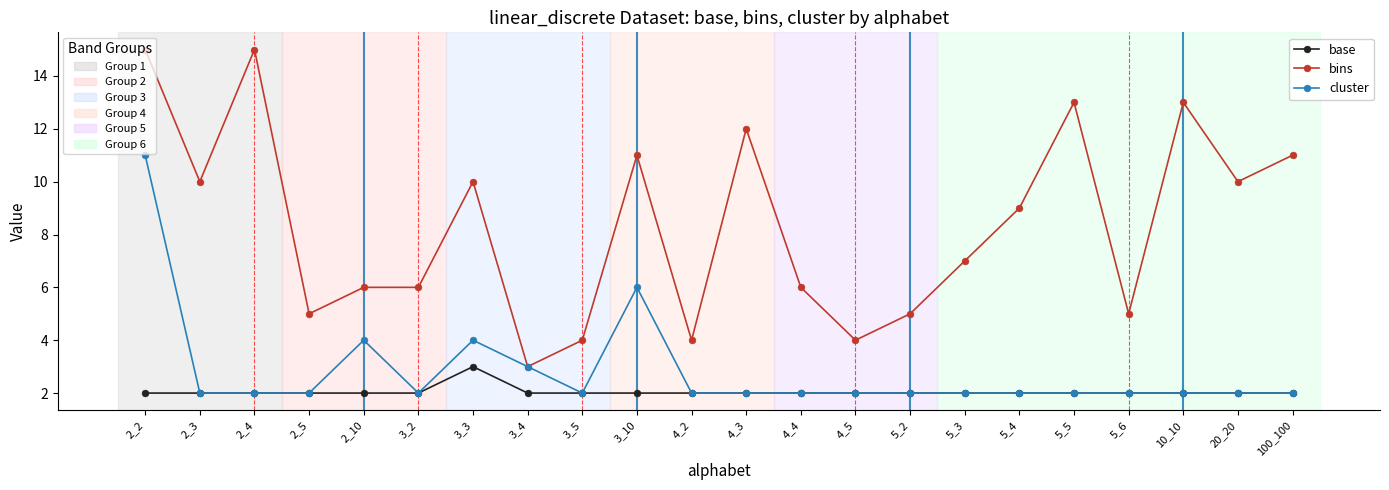

What is the label of the 6th point from the left?

3_2